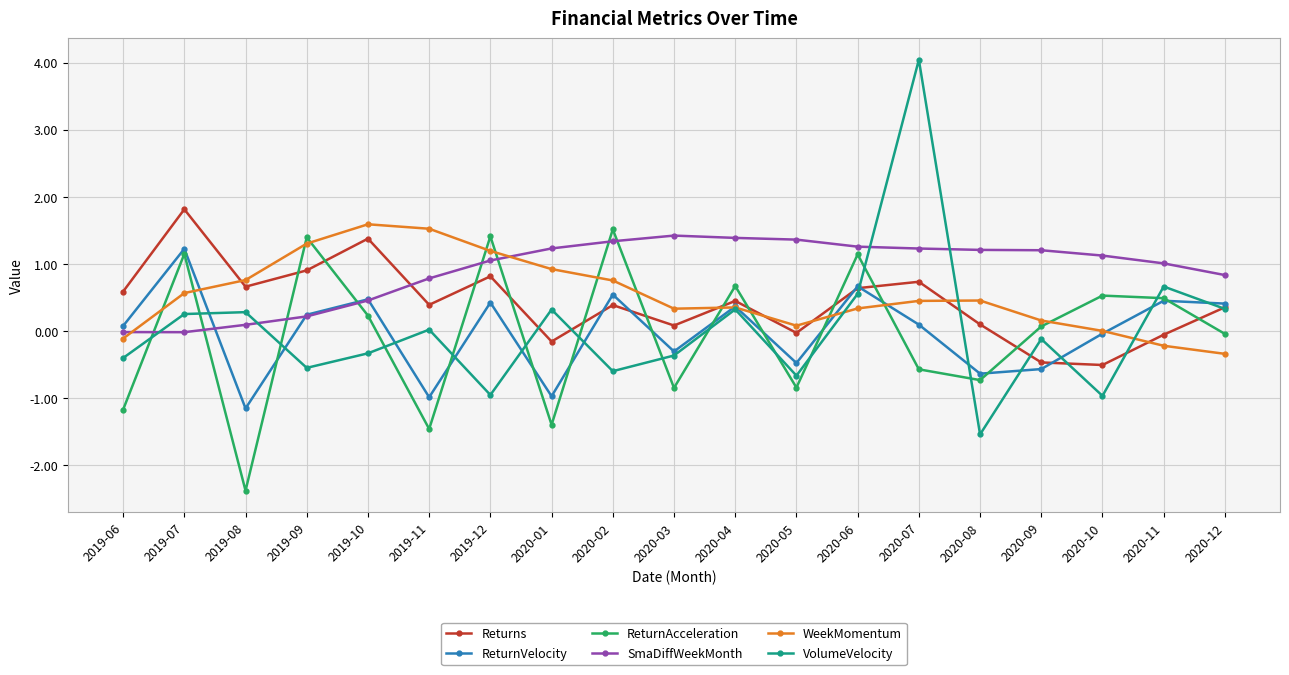

What is the difference between the SmaDiffWeekMonth values at 2019-12 and 2019-06?

1.1